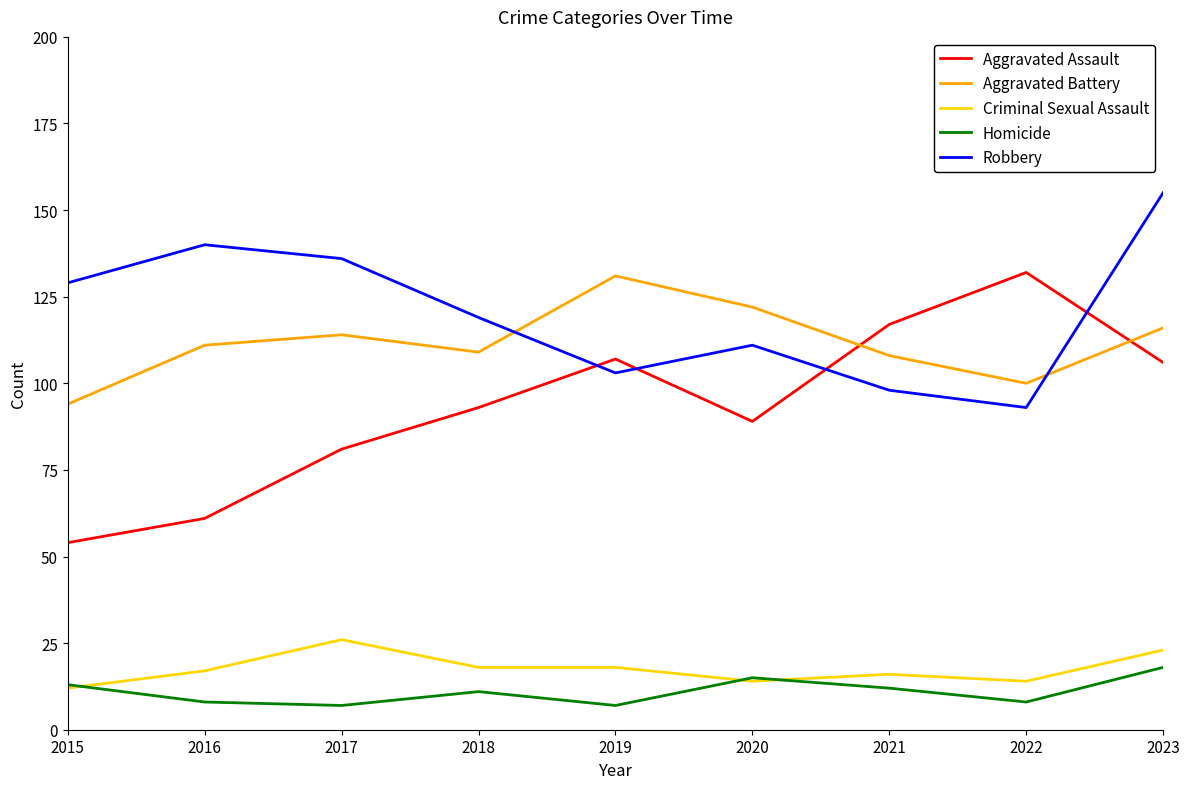

True or false: Aggravated Assault has a value of 61 at 2016.

True